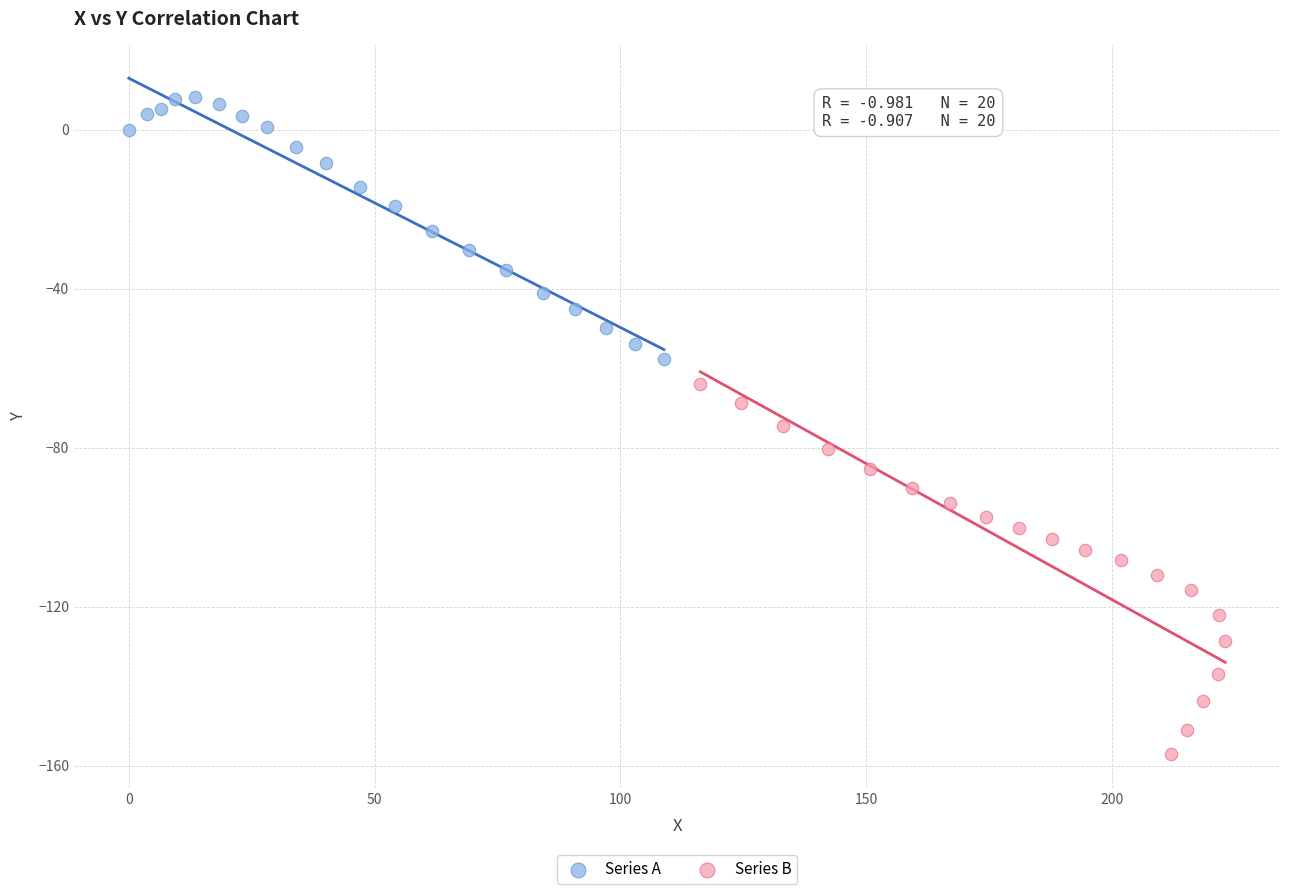

Which series reaches the maximum Y coordinate?

Series A